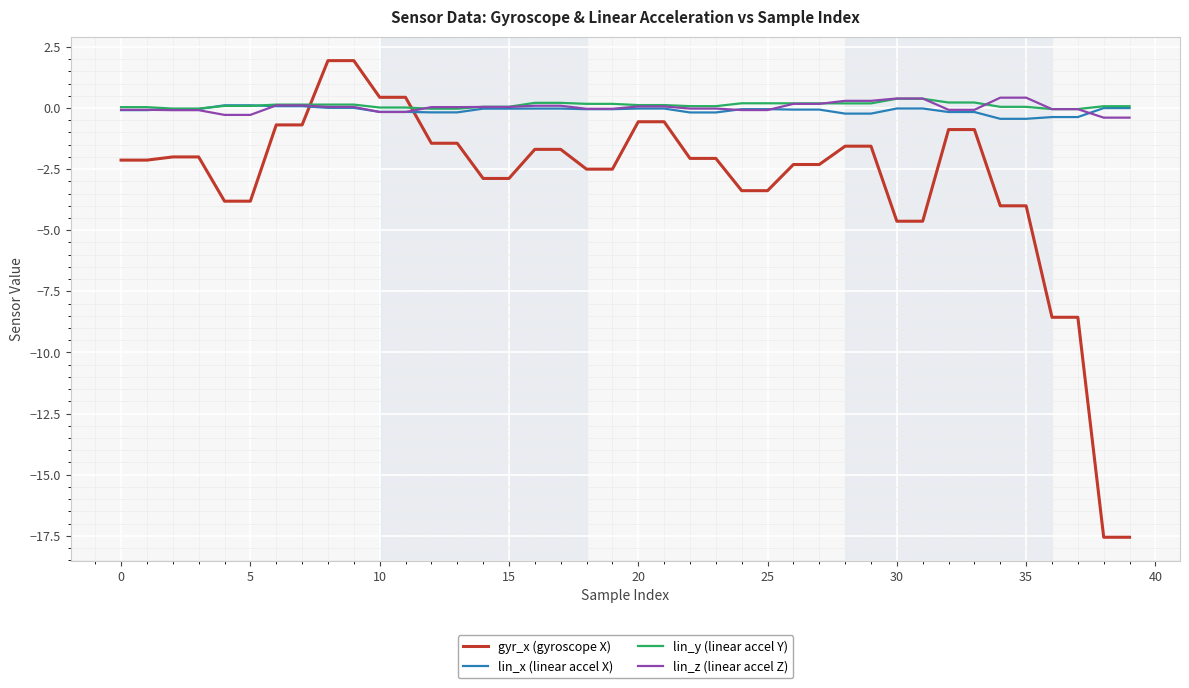

Does the chart have visible grid lines?

Yes